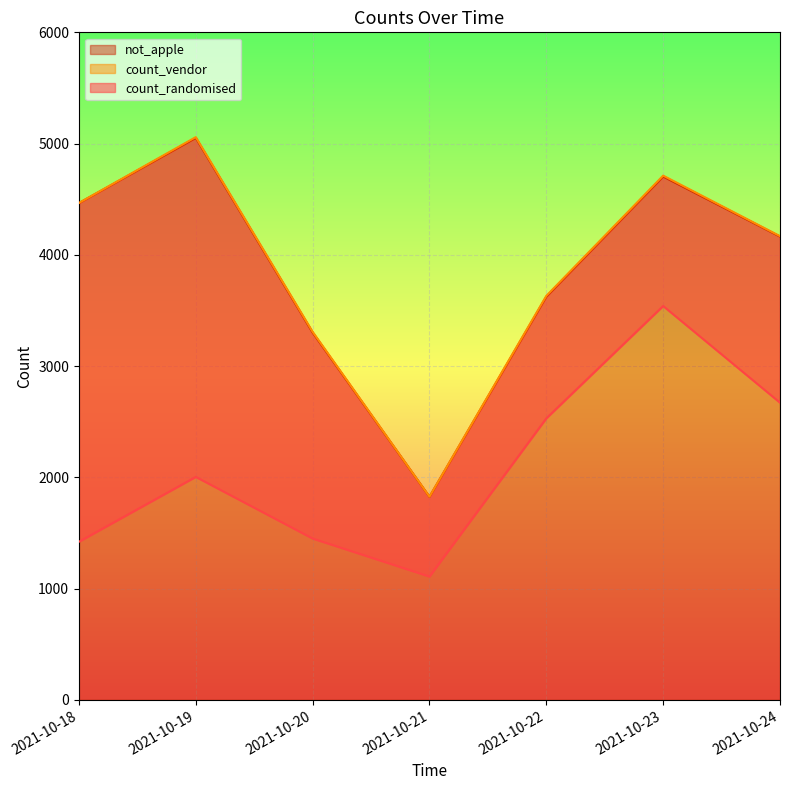

At which label does count_vendor reach its peak?

2021-10-19